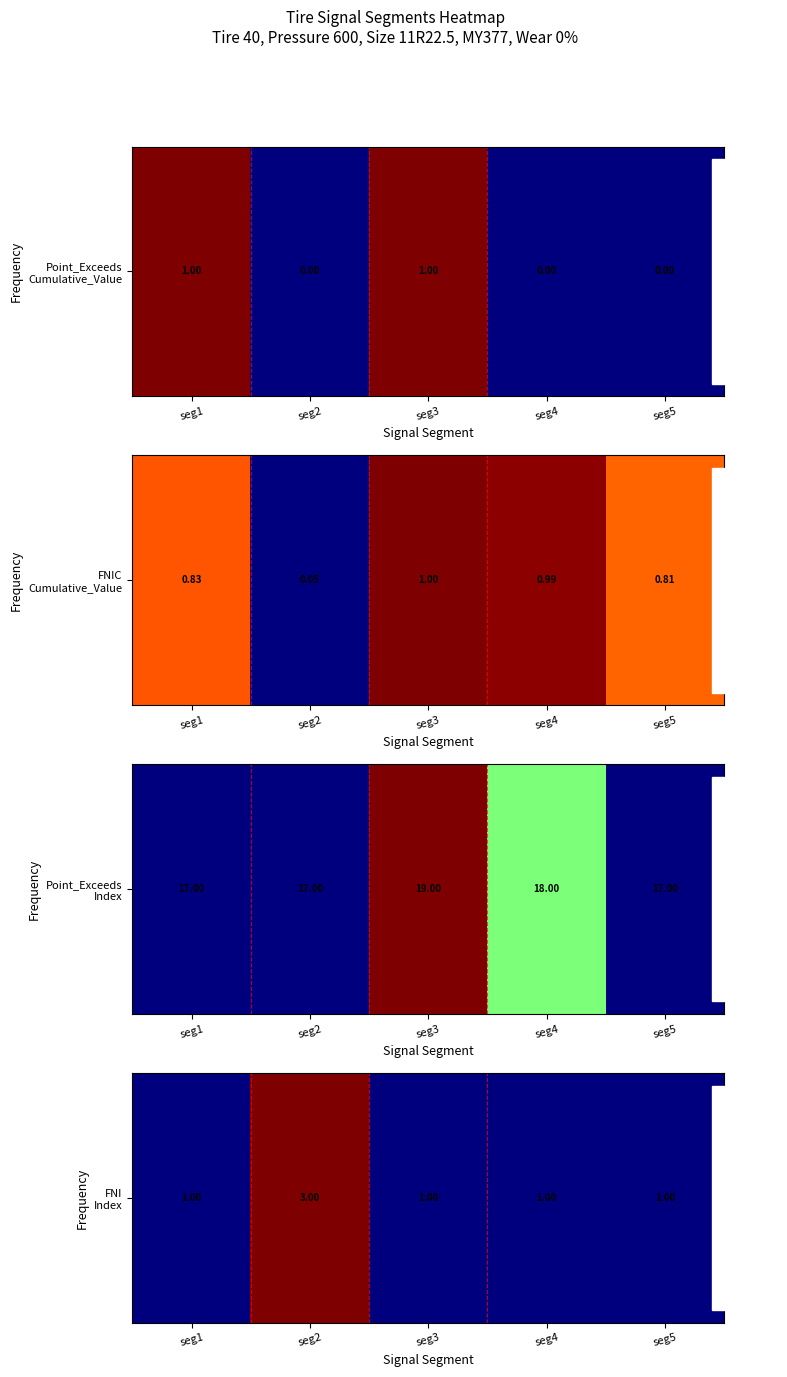

The chart shows a value of 2 at seg3. True or false?

False